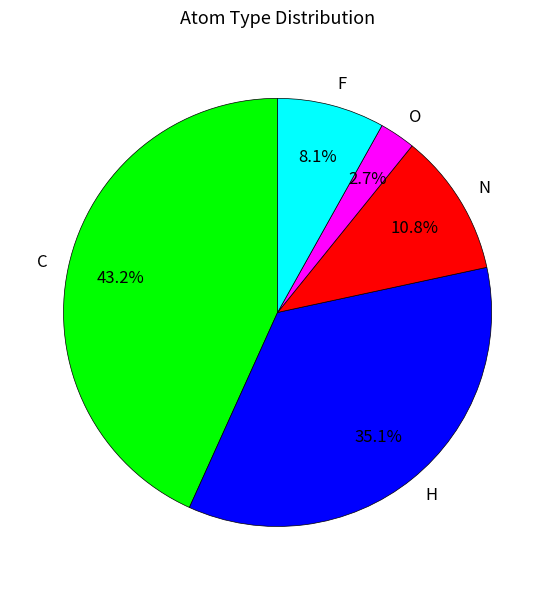

What percentage is the O slice, to the nearest percent?

3%